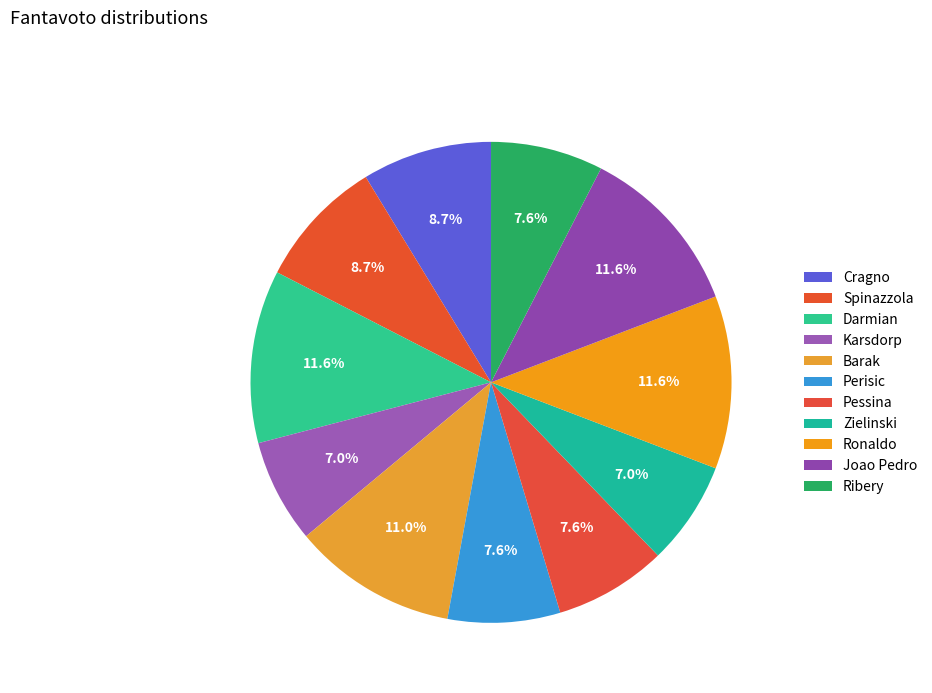

Combined, what portion of the pie is Ribery and Barak?

18.6%